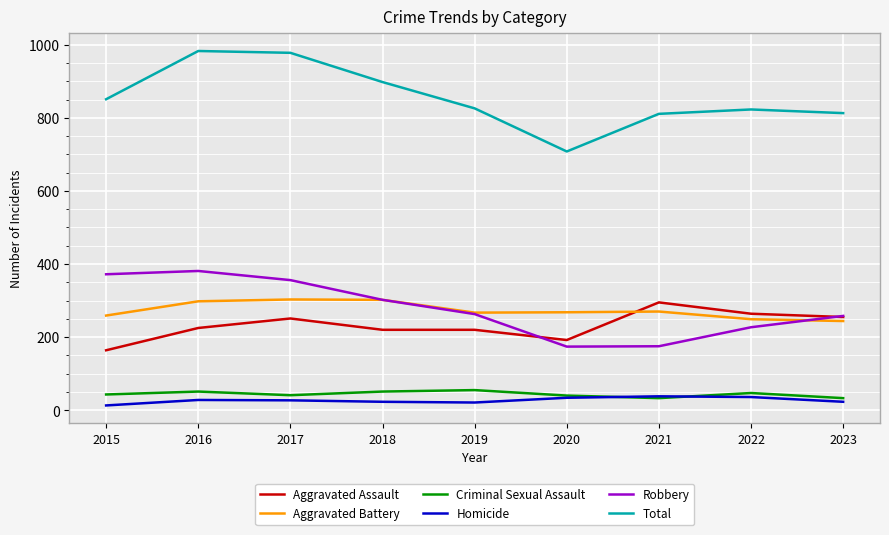

Is the value of Homicide at 2018 greater than the value of Total at 2022?

No